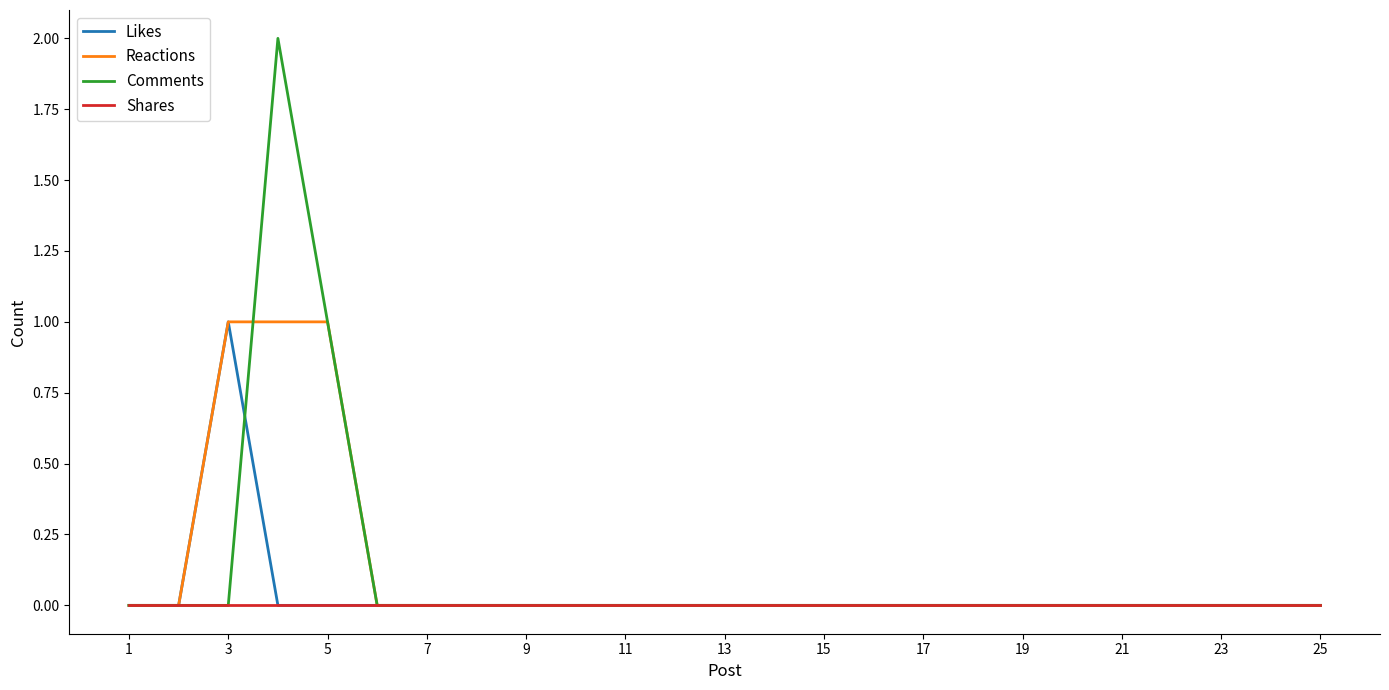

How many categories are shown in the chart?

25